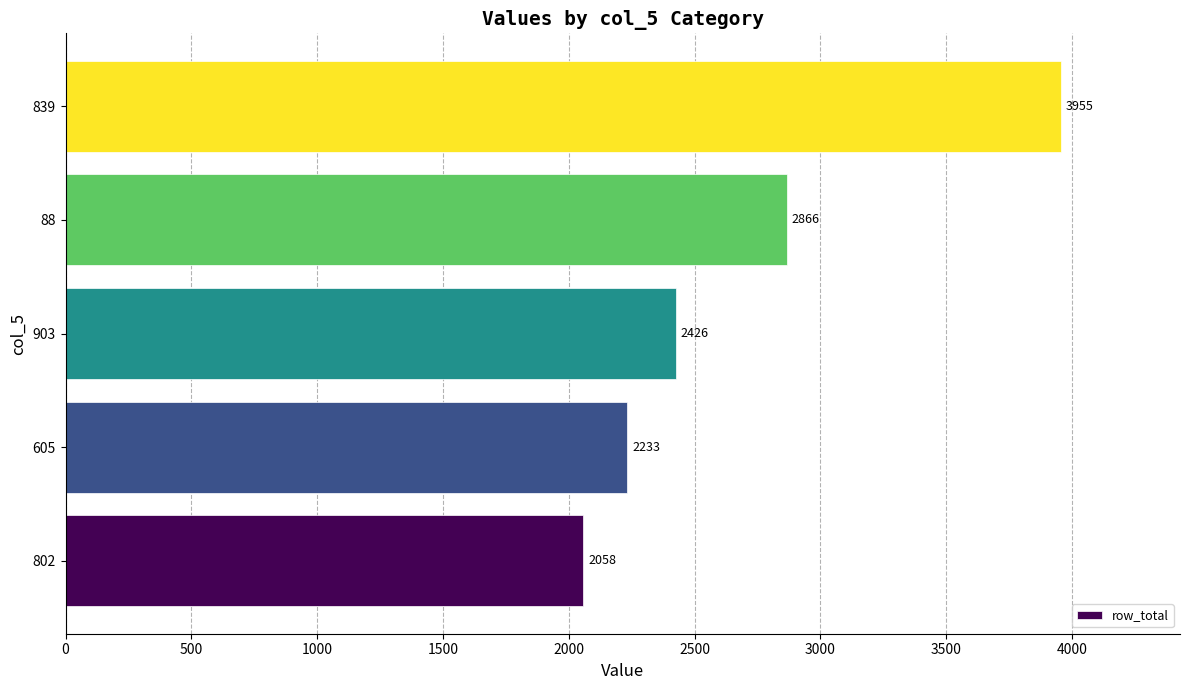

Rank the categories by value from lowest to highest.

802, 605, 903, 88, 839